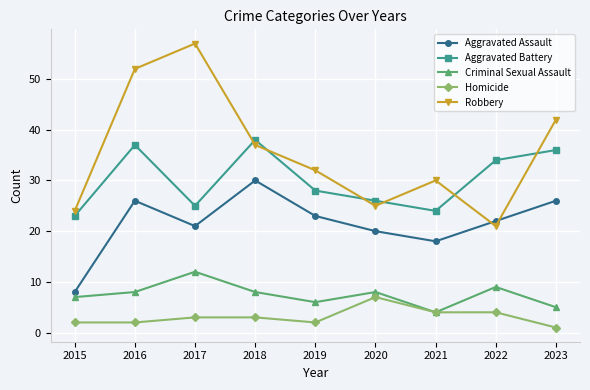

Reading left to right, what are all the values shown in this chart?

Aggravated Assault: 2015=8	2016=26	2017=21	2018=30	2019=23	2020=20	2021=18	2022=22	2023=26
Aggravated Battery: 2015=23	2016=37	2017=25	2018=38	2019=28	2020=26	2021=24	2022=34	2023=36
Criminal Sexual Assault: 2015=7	2016=8	2017=12	2018=8	2019=6	2020=8	2021=4	2022=9	2023=5
Homicide: 2015=2	2016=2	2017=3	2018=3	2019=2	2020=7	2021=4	2022=4	2023=1
Robbery: 2015=24	2016=52	2017=57	2018=37	2019=32	2020=25	2021=30	2022=21	2023=42